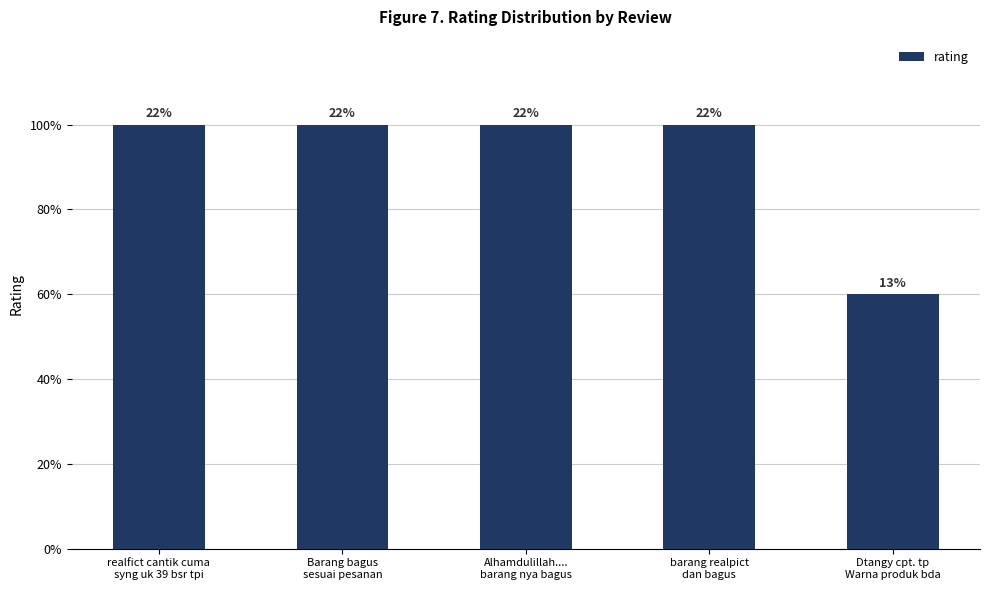

How many values are between 5 and 6?

4